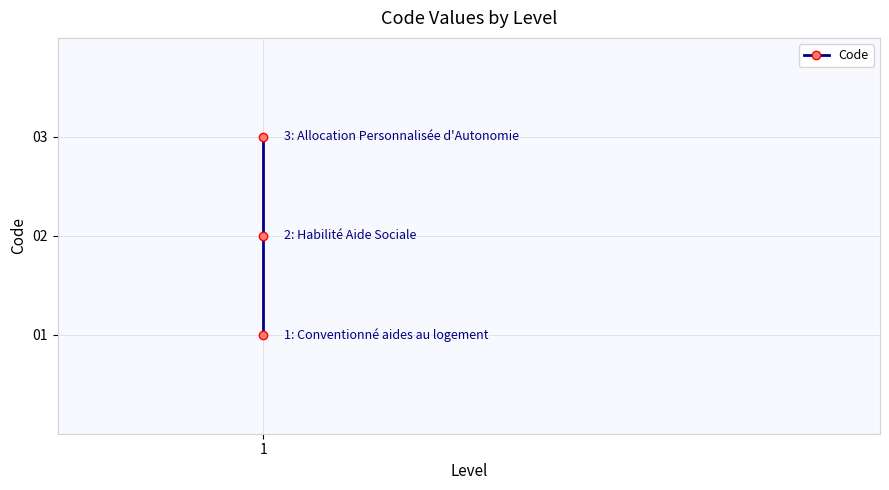

True or false: the data shows 1 at 1.

True